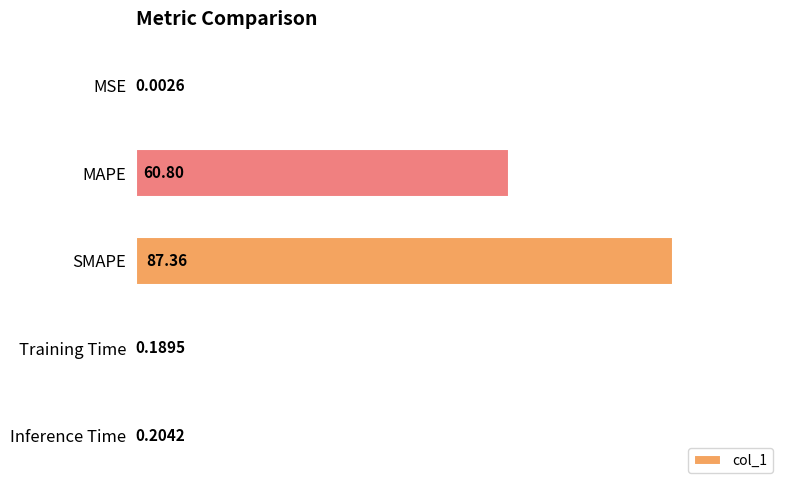

At which label is the value closest to 43?

MAPE